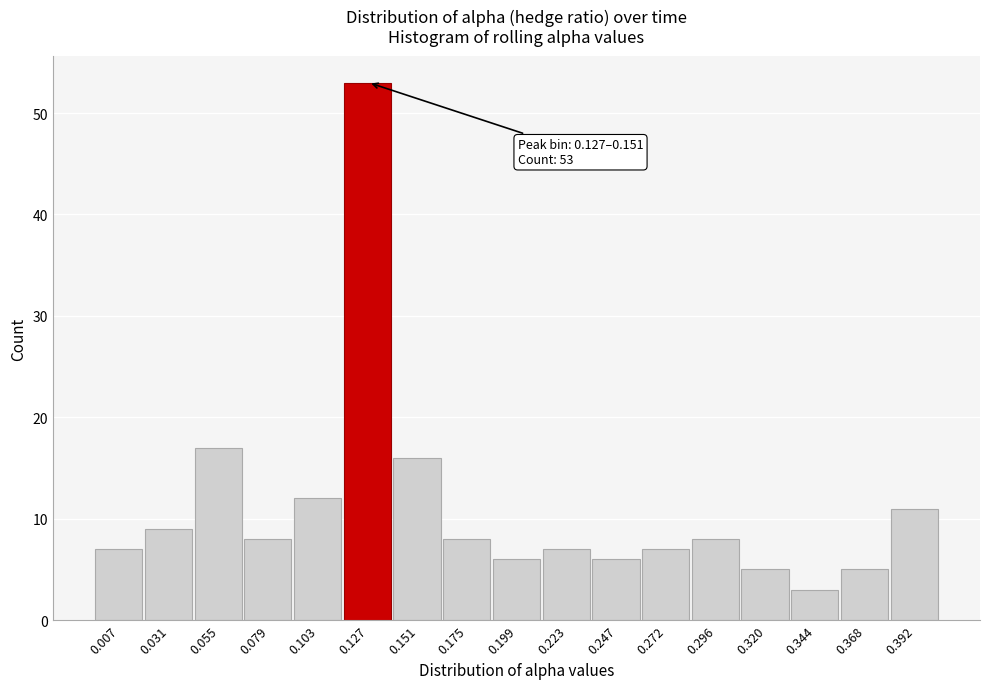

Reading left to right, transcribe all the data shown in this chart.

7	9	17	8	12	53	16	8	6	7	6	7	8	5	3	5	11